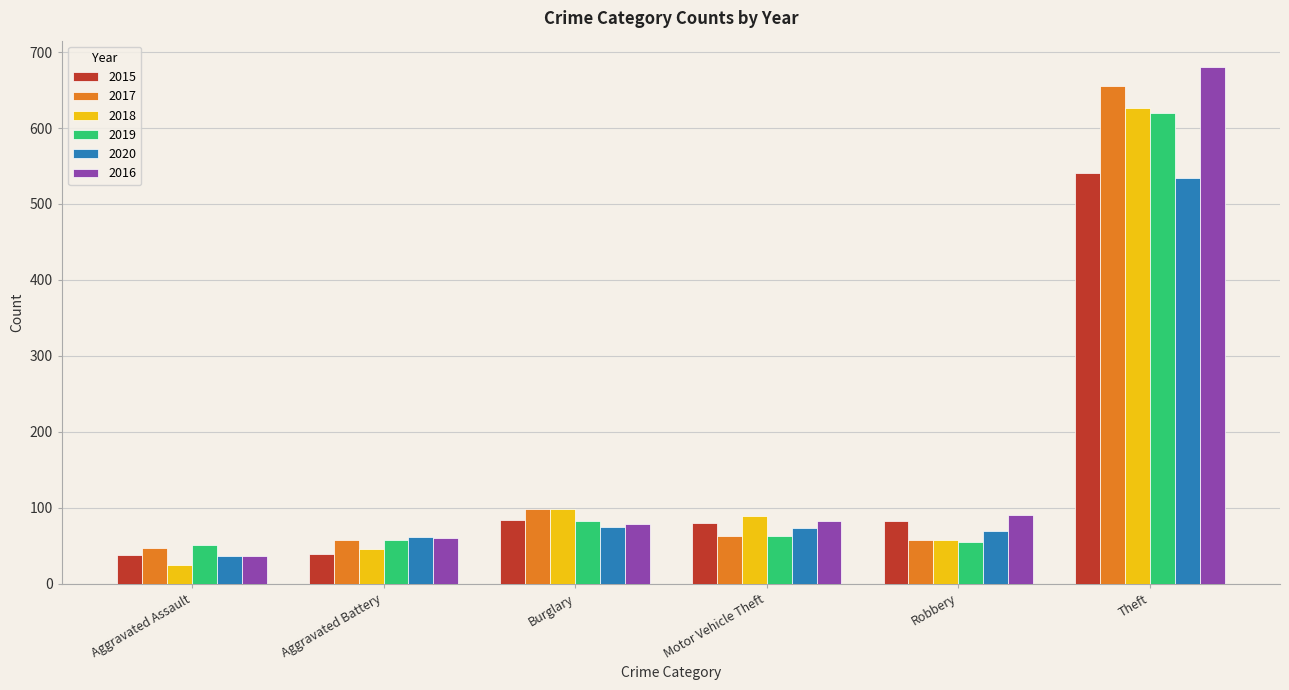

What is the difference between the 2020 values at Theft and Motor Vehicle Theft?

461